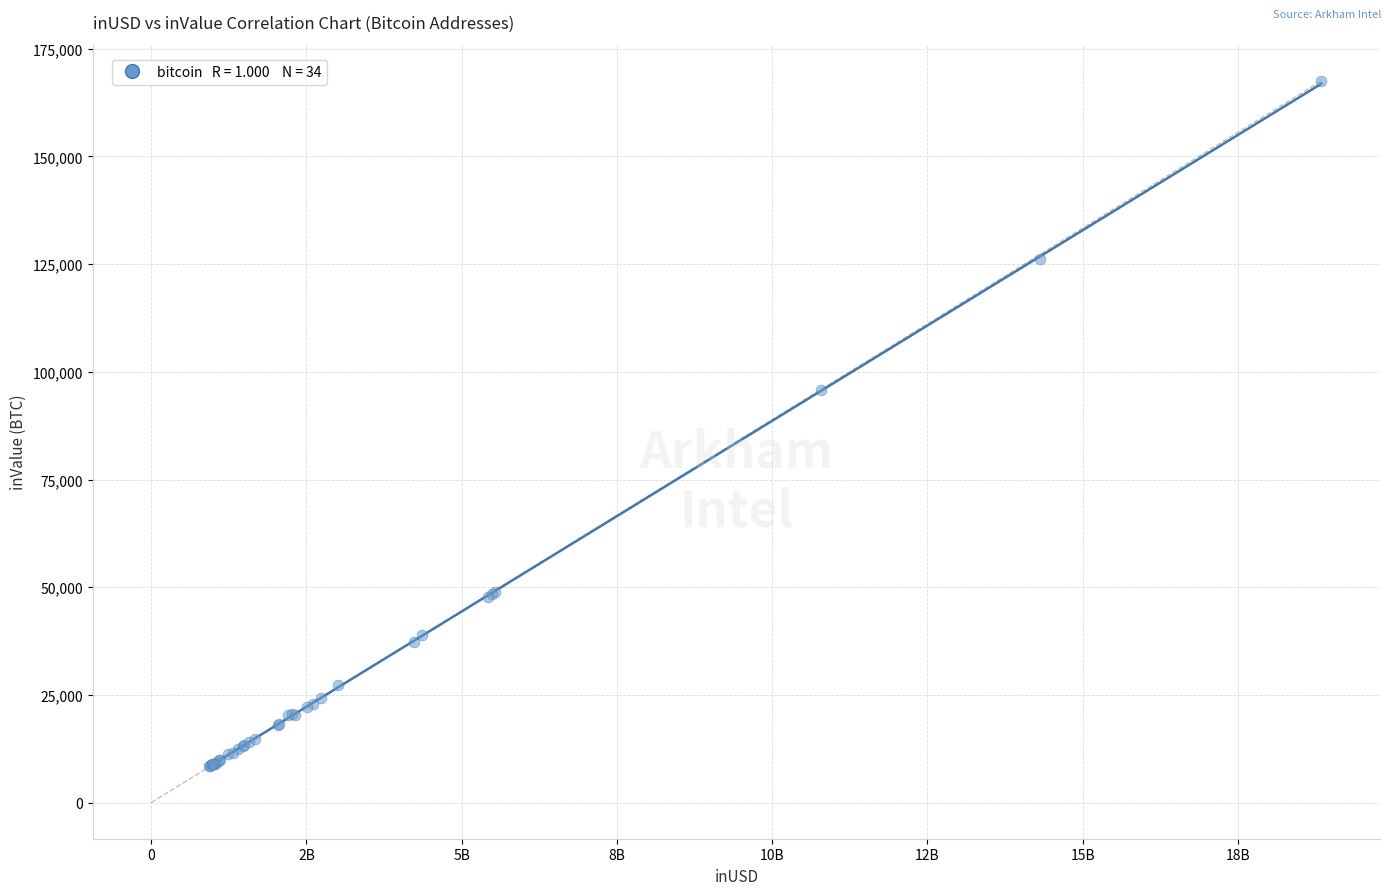

What Y value in the scatter plot is closest to 88017?

95695.9